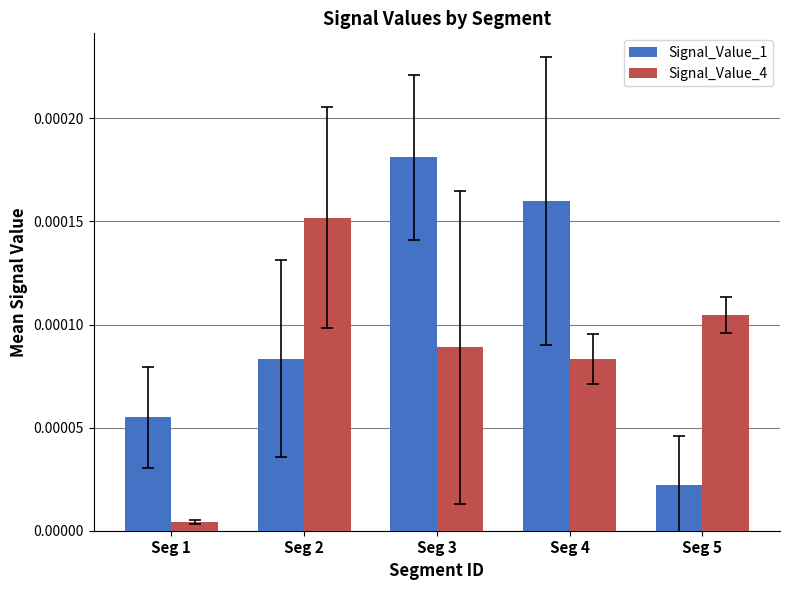

Which series has the largest range (max minus min)?

Signal_Value_1